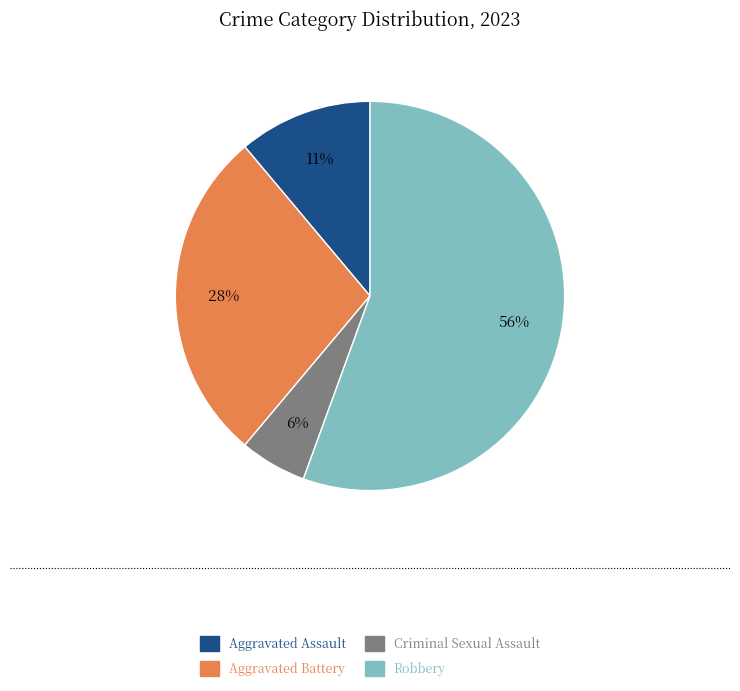

Which has a higher value, Robbery or Aggravated Battery?

Robbery